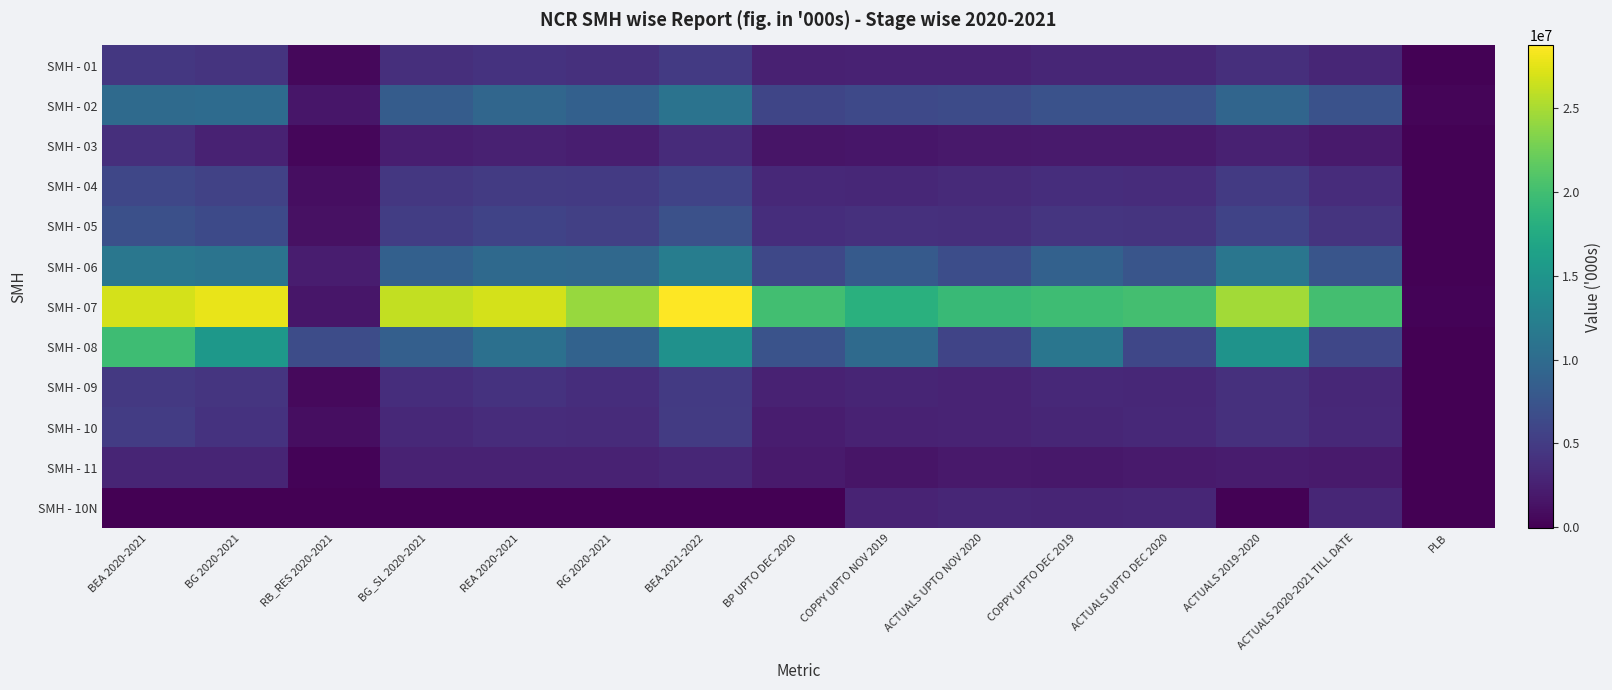

Reading right to left, transcribe all the data shown in this chart.

SMH - 01: PLB=72522	ACTUALS 2020-2021 TILL DATE=3038051	ACTUALS 2019-2020=3792777	ACTUALS UPTO DEC 2020=3037918	COPPY UPTO DEC 2019=3036567	ACTUALS UPTO NOV 2020=2733189	COPPY UPTO NOV 2019=2717930	BP UPTO DEC 2020=2626052	BEA 2021-2022=4821984	RG 2020-2021=3980000	REA 2020-2021=4162093	BG_SL 2020-2021=3762999	RB_RES 2020-2021=547001	BG 2020-2021=4310000	BEA 2020-2021=4657889
SMH - 02: PLB=272940	ACTUALS 2020-2021 TILL DATE=7190755	ACTUALS 2019-2020=9334835	ACTUALS UPTO DEC 2020=7190755	COPPY UPTO DEC 2019=7141085	ACTUALS UPTO NOV 2020=6545058	COPPY UPTO NOV 2019=6349150	BP UPTO DEC 2020=5910673	BEA 2021-2022=10962562	RG 2020-2021=8790000	REA 2020-2021=9411581	BG_SL 2020-2021=8368212	RB_RES 2020-2021=1671788	BG 2020-2021=10040000	BEA 2020-2021=9898884
SMH - 03: PLB=50198	ACTUALS 2020-2021 TILL DATE=1977649	ACTUALS 2019-2020=2526071	ACTUALS UPTO DEC 2020=1977649	COPPY UPTO DEC 2019=2005467	ACTUALS UPTO NOV 2020=1873559	COPPY UPTO NOV 2019=1700321	BP UPTO DEC 2020=1602580	BEA 2021-2022=3498456	RG 2020-2021=2390000	REA 2020-2021=2540447	BG_SL 2020-2021=2317390	RB_RES 2020-2021=402610	BG 2020-2021=2720000	BEA 2020-2021=3778499
SMH - 04: PLB=65243	ACTUALS 2020-2021 TILL DATE=3543787	ACTUALS 2019-2020=4820572	ACTUALS UPTO DEC 2020=3543787	COPPY UPTO DEC 2019=3688586	ACTUALS UPTO NOV 2020=3375771	COPPY UPTO NOV 2019=3148900	BP UPTO DEC 2020=3259468	BEA 2021-2022=5698040	RG 2020-2021=4820000	REA 2020-2021=4949135	BG_SL 2020-2021=4612017	RB_RES 2020-2021=967983	BG 2020-2021=5580000	BEA 2020-2021=6093566
SMH - 05: PLB=118272	ACTUALS 2020-2021 TILL DATE=4278070	ACTUALS 2019-2020=5695696	ACTUALS UPTO DEC 2020=4278070	COPPY UPTO DEC 2019=4420358	ACTUALS UPTO NOV 2020=3859338	COPPY UPTO NOV 2019=3943431	BP UPTO DEC 2020=3662624	BEA 2021-2022=7093900	RG 2020-2021=5390000	REA 2020-2021=5738604	BG_SL 2020-2021=5207779	RB_RES 2020-2021=1222221	BG 2020-2021=6430000	BEA 2020-2021=6921196
SMH - 06: PLB=127709	ACTUALS 2020-2021 TILL DATE=7542912	ACTUALS 2019-2020=11287807	ACTUALS UPTO DEC 2020=7542912	COPPY UPTO DEC 2019=8845083	ACTUALS UPTO NOV 2020=6779016	COPPY UPTO NOV 2019=8103136	BP UPTO DEC 2020=6217455	BEA 2021-2022=12138236	RG 2020-2021=9620000	REA 2020-2021=9819352	BG_SL 2020-2021=8810582	RB_RES 2020-2021=2239418	BG 2020-2021=11050000	BEA 2020-2021=11360408
SMH - 07: PLB=224042	ACTUALS 2020-2021 TILL DATE=20184752	ACTUALS 2019-2020=24801378	ACTUALS UPTO DEC 2020=20184752	COPPY UPTO DEC 2019=19758335	ACTUALS UPTO NOV 2020=19432641	COPPY UPTO NOV 2019=18243784	BP UPTO DEC 2020=19992824	BEA 2021-2022=28761730	RG 2020-2021=24300000	REA 2020-2021=26851626	BG_SL 2020-2021=26089898	RB_RES 2020-2021=1690102	BG 2020-2021=27780000	BEA 2020-2021=26891557
SMH - 08: PLB=546	ACTUALS 2020-2021 TILL DATE=6085462	ACTUALS 2019-2020=14752133	ACTUALS UPTO DEC 2020=6085462	COPPY UPTO DEC 2019=11211875	ACTUALS UPTO NOV 2020=5877990	COPPY UPTO NOV 2019=9873789	BP UPTO DEC 2020=7258992	BEA 2021-2022=14547312	RG 2020-2021=9030000	REA 2020-2021=10533483	BG_SL 2020-2021=8634180	RB_RES 2020-2021=6665820	BG 2020-2021=15300000	BEA 2020-2021=19760498
SMH - 09: PLB=36634	ACTUALS 2020-2021 TILL DATE=3111162	ACTUALS 2019-2020=3879626	ACTUALS UPTO DEC 2020=3110586	COPPY UPTO DEC 2019=3215292	ACTUALS UPTO NOV 2020=2850911	COPPY UPTO NOV 2019=2902050	BP UPTO DEC 2020=2730785	BEA 2021-2022=4777515	RG 2020-2021=3740000	REA 2020-2021=4207011	BG_SL 2020-2021=3729163	RB_RES 2020-2021=630837	BG 2020-2021=4360000	BEA 2020-2021=4747401
SMH - 10: PLB=23170	ACTUALS 2020-2021 TILL DATE=3238961	ACTUALS 2019-2020=3942646	ACTUALS UPTO DEC 2020=3238961	COPPY UPTO DEC 2019=2982440	ACTUALS UPTO NOV 2020=2753891	COPPY UPTO NOV 2019=2736049	BP UPTO DEC 2020=2228845	BEA 2021-2022=4917933	RG 2020-2021=3430000	REA 2020-2021=3547805	BG_SL 2020-2021=3216272	RB_RES 2020-2021=983885	BG 2020-2021=4200157	BEA 2020-2021=5041185
SMH - 11: PLB=0	ACTUALS 2020-2021 TILL DATE=2061716	ACTUALS 2019-2020=2144457	ACTUALS UPTO DEC 2020=2061716	COPPY UPTO DEC 2019=1749122	ACTUALS UPTO NOV 2020=1850369	COPPY UPTO NOV 2019=1555583	BP UPTO DEC 2020=2065535	BEA 2021-2022=2977544	RG 2020-2021=2730000	REA 2020-2021=2690645	BG_SL 2020-2021=2707317	RB_RES 2020-2021=239683	BG 2020-2021=2947000	BEA 2020-2021=2946670
SMH - 10N: PLB=0	ACTUALS 2020-2021 TILL DATE=3044441	ACTUALS 2019-2020=73130	ACTUALS UPTO DEC 2020=3044441	COPPY UPTO DEC 2019=2879163	ACTUALS UPTO NOV 2020=3004791	COPPY UPTO NOV 2019=2815405	BP UPTO DEC 2020=-70157	BEA 2021-2022=-53457	RG 2020-2021=0	REA 2020-2021=-53057	BG_SL 2020-2021=-70157	RB_RES 2020-2021=0	BG 2020-2021=-70157	BEA 2020-2021=-70157